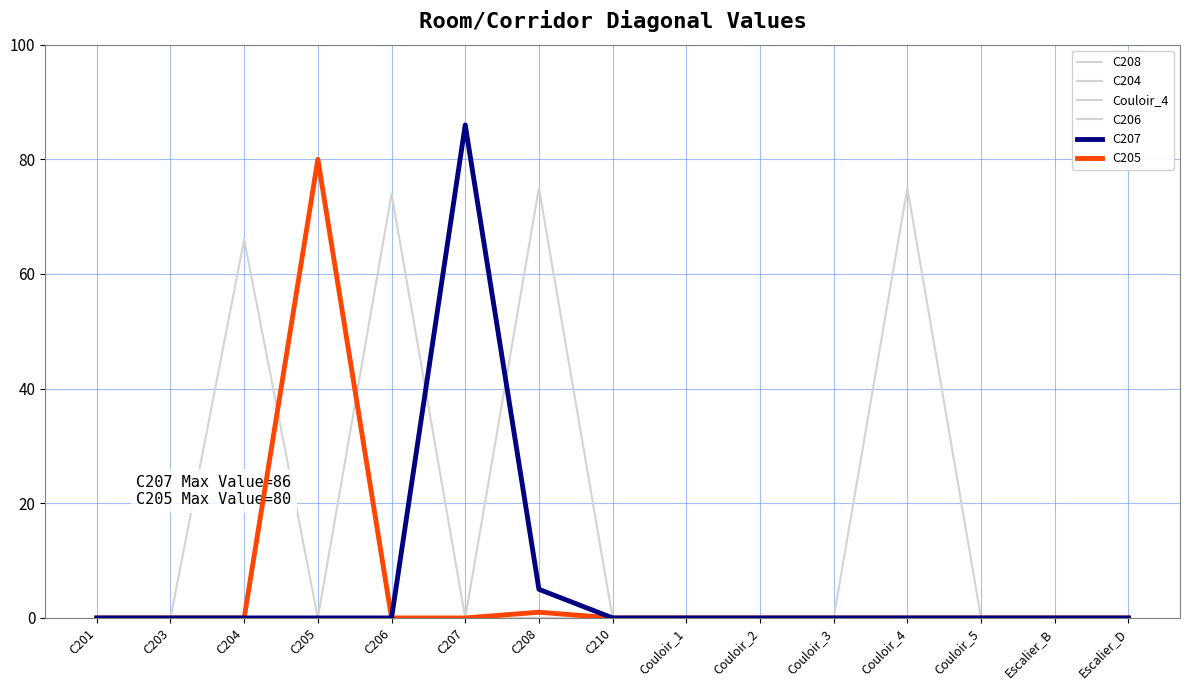

Reading left to right, what are all the values shown in this chart?

C208: C201=0	C203=0	C204=0	C205=0	C206=0	C207=0	C208=75	C210=0	Couloir_1=0	Couloir_2=0	Couloir_3=0	Couloir_4=0	Couloir_5=0	Escalier_B=0	Escalier_D=0
C204: C201=0	C203=0	C204=66	C205=0	C206=0	C207=0	C208=0	C210=0	Couloir_1=0	Couloir_2=0	Couloir_3=0	Couloir_4=0	Couloir_5=0	Escalier_B=0	Escalier_D=0
Couloir_4: C201=0	C203=0	C204=0	C205=0	C206=0	C207=0	C208=0	C210=0	Couloir_1=0	Couloir_2=0	Couloir_3=0	Couloir_4=75	Couloir_5=0	Escalier_B=0	Escalier_D=0
C206: C201=0	C203=0	C204=0	C205=0	C206=74	C207=0	C208=0	C210=0	Couloir_1=0	Couloir_2=0	Couloir_3=0	Couloir_4=0	Couloir_5=0	Escalier_B=0	Escalier_D=0
C207: C201=0	C203=0	C204=0	C205=0	C206=0	C207=86	C208=5	C210=0	Couloir_1=0	Couloir_2=0	Couloir_3=0	Couloir_4=0	Couloir_5=0	Escalier_B=0	Escalier_D=0
C205: C201=0	C203=0	C204=0	C205=80	C206=0	C207=0	C208=1	C210=0	Couloir_1=0	Couloir_2=0	Couloir_3=0	Couloir_4=0	Couloir_5=0	Escalier_B=0	Escalier_D=0